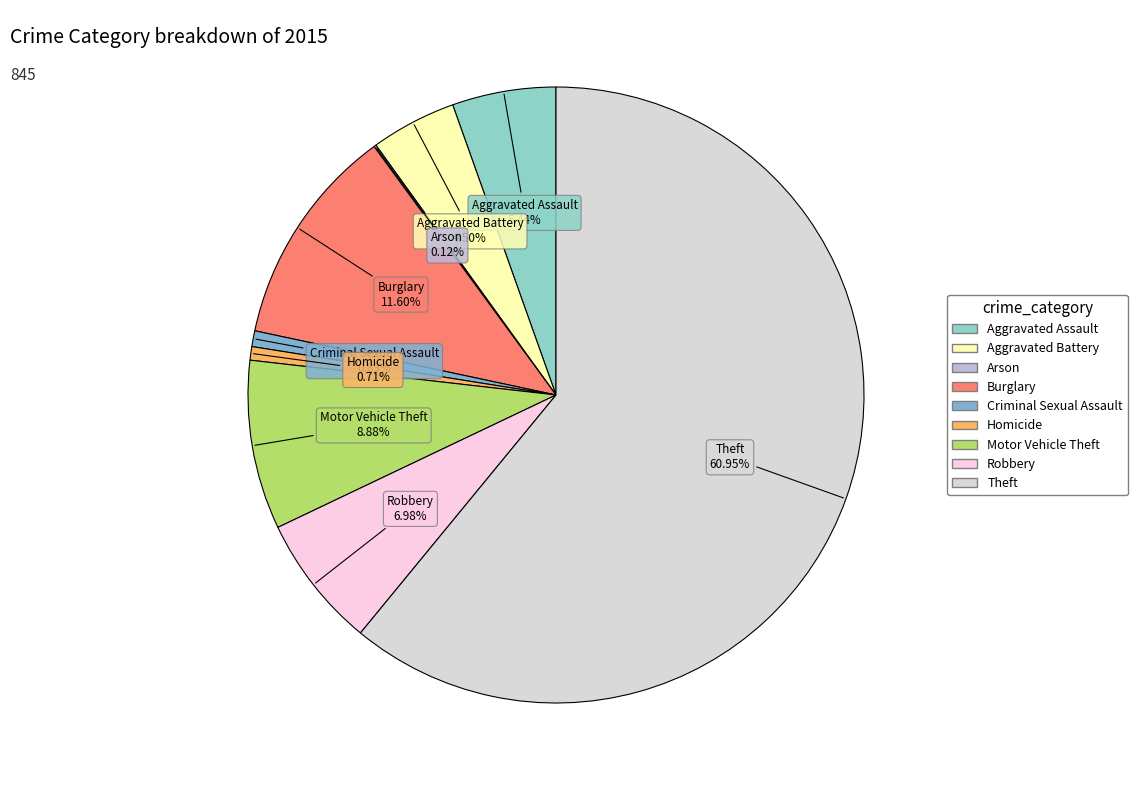

Is the sum of Homicide and Motor Vehicle Theft greater than half?

No